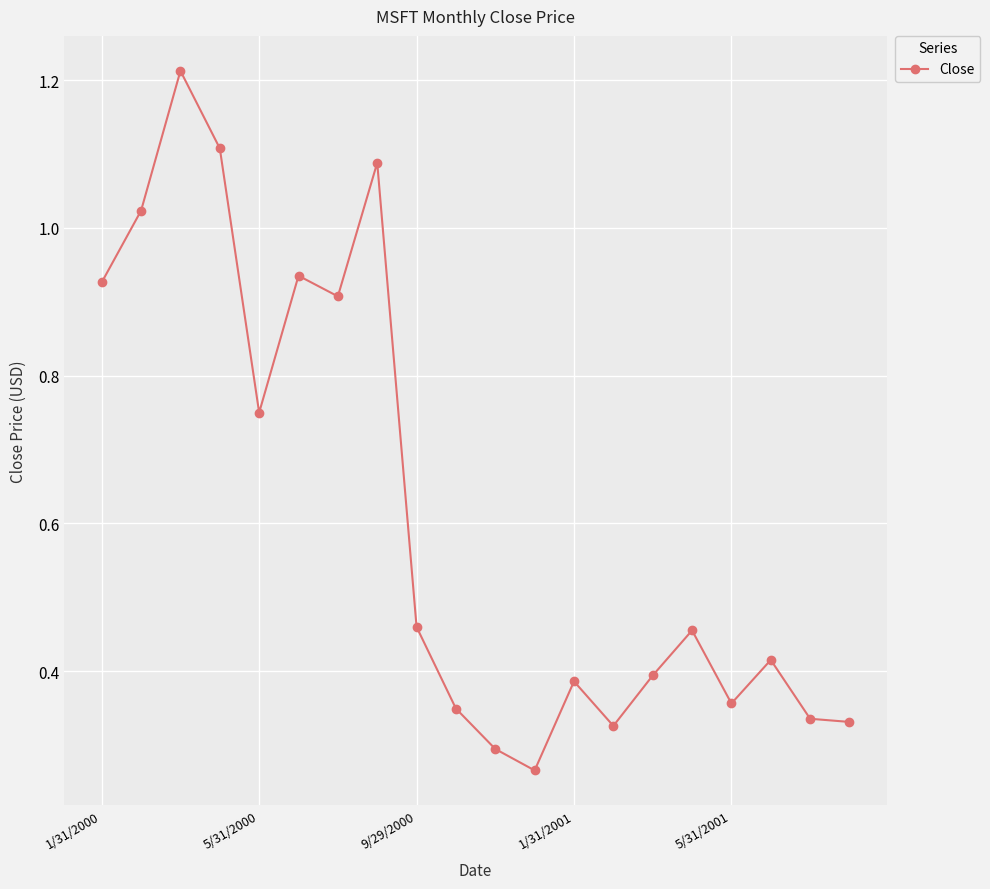

What is the sum of all values?

12.3